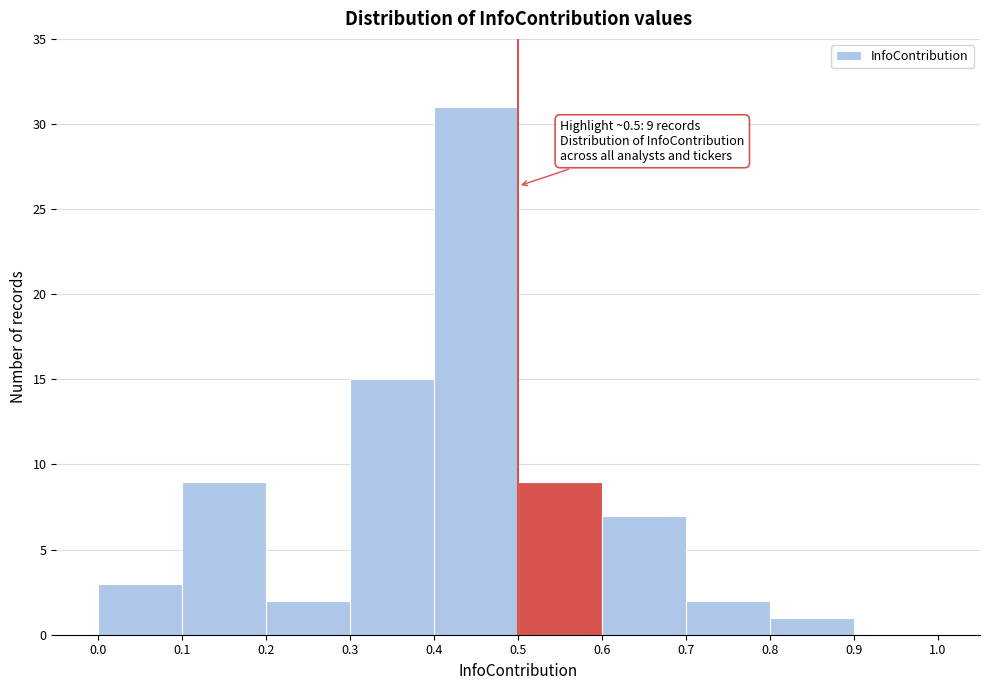

Over which range of the x-axis is the bar tallest?

0.4 to 0.5